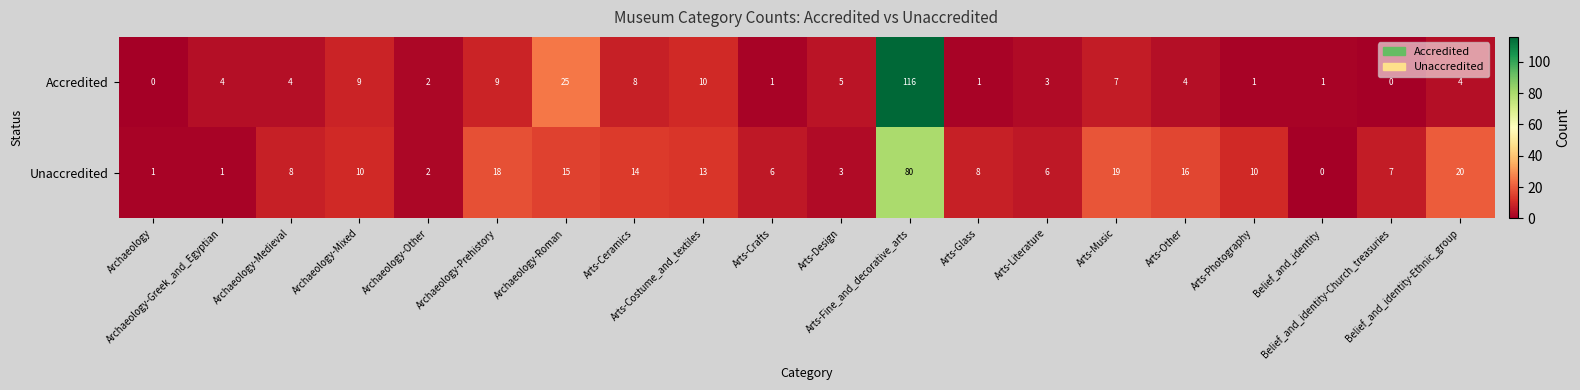

What is the difference between the maximum and minimum values in the Accredited series?

116